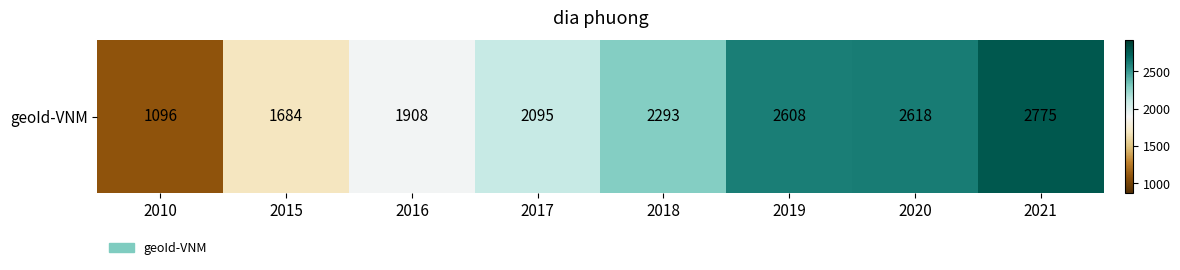

At which label does the data first exceed 2293?

2019